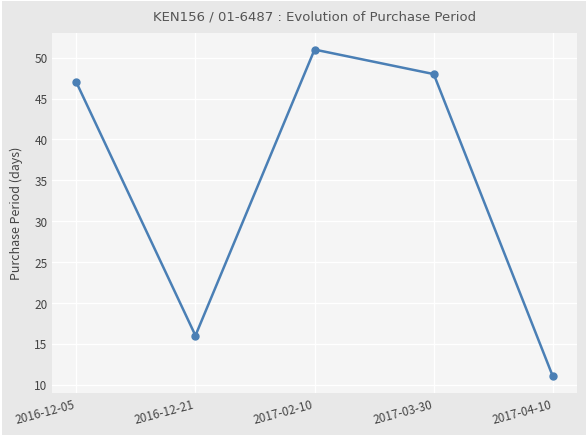

What is the approximate value at 2017-03-30, to the nearest 10?

50